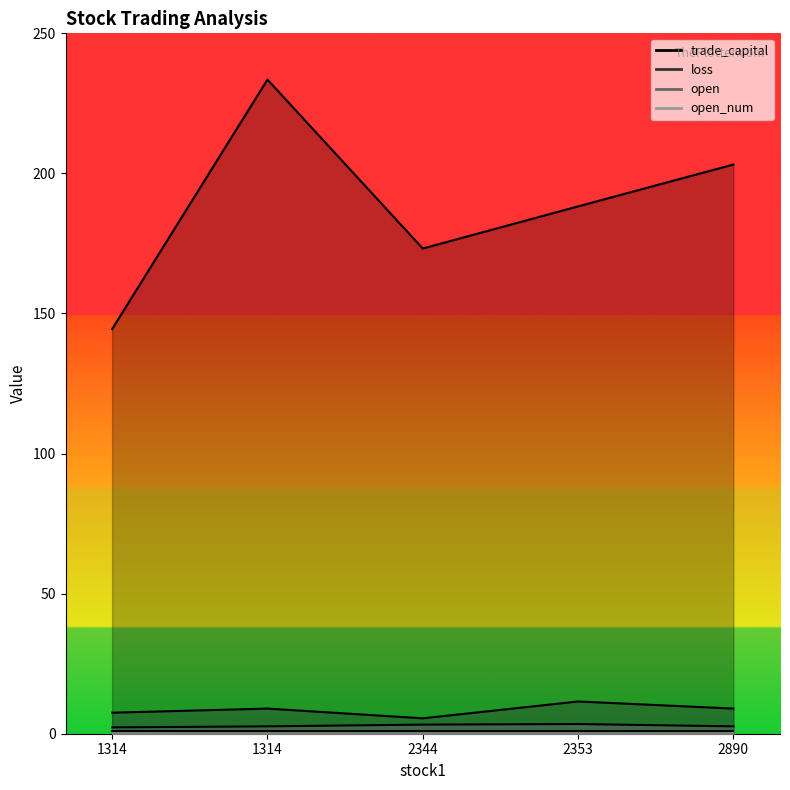

True or false: loss and trade_capital cross at least once.

False